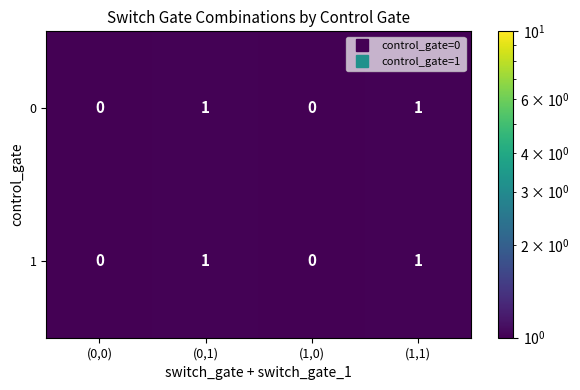

The value of 1 at (0,1) is 1. True or false?

True